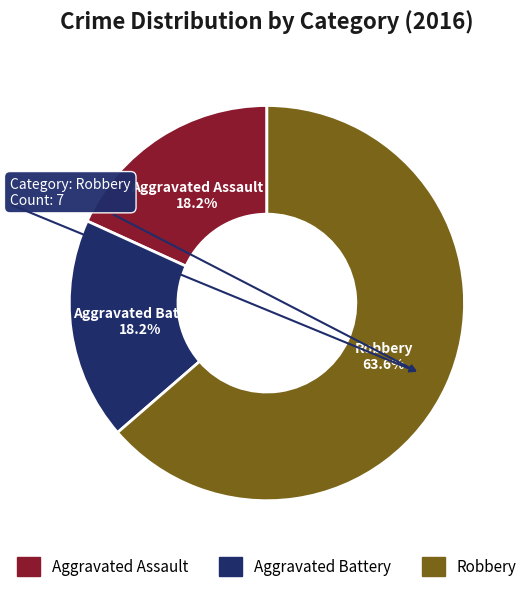

Count the number of slices in the pie.

3